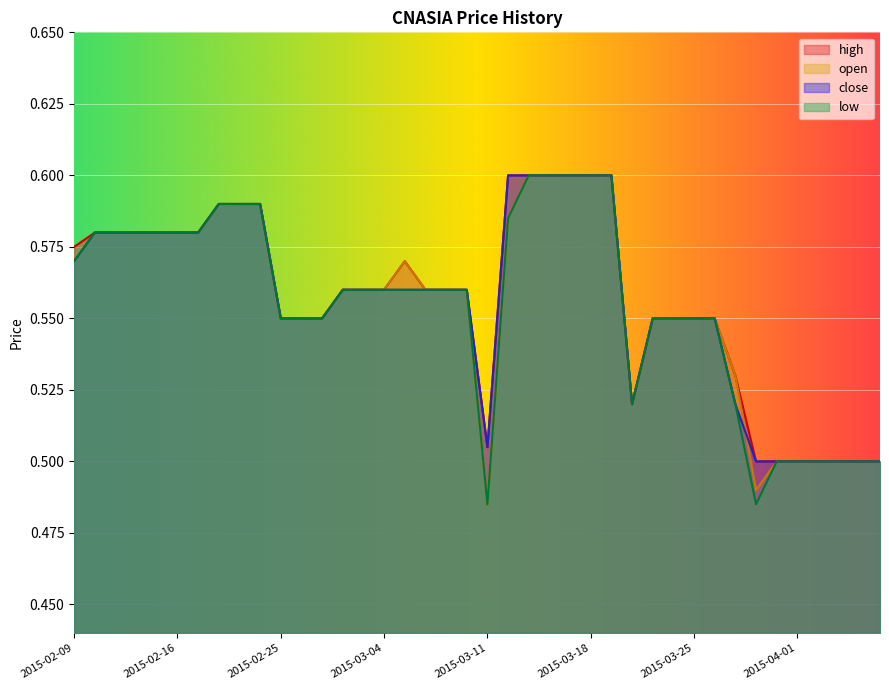

The close series shows 0.6 at 2015-03-18. True or false?

True